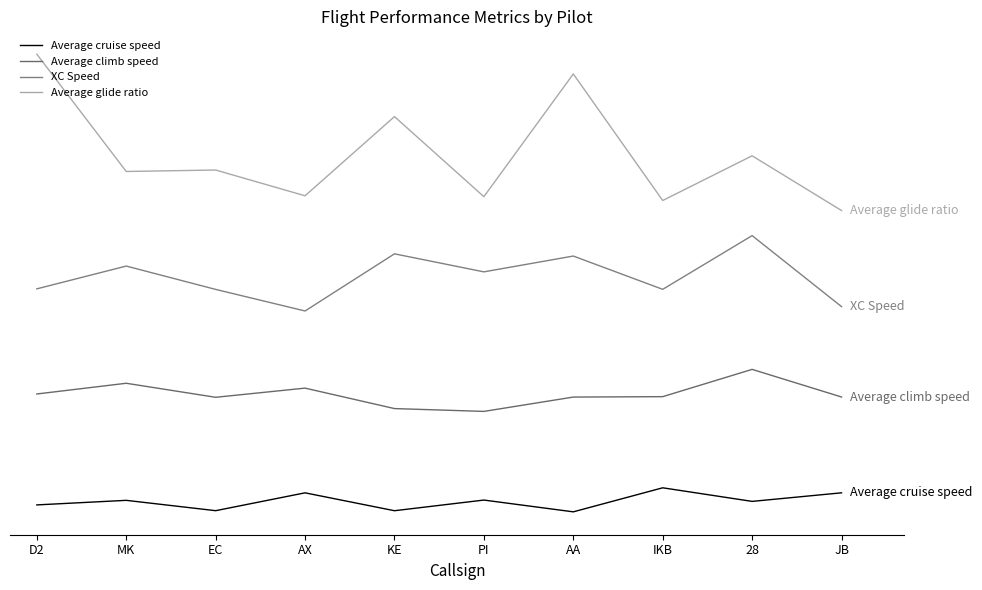

Reading right to left, what are all the values shown in this chart?

Average cruise speed: 11.4	6.2	14.4	0.0	7.0	0.7	11.4	0.7	6.9	4.1
Average climb speed: 68.6	85.1	68.8	68.6	60.0	61.7	73.9	68.4	76.8	70.4
XC Speed: 122.6	165.0	132.9	152.8	143.4	154.1	120.0	132.9	146.8	133.2
Average glide ratio: 180.0	212.7	186.0	261.6	188.3	236.1	188.8	204.2	203.3	273.4